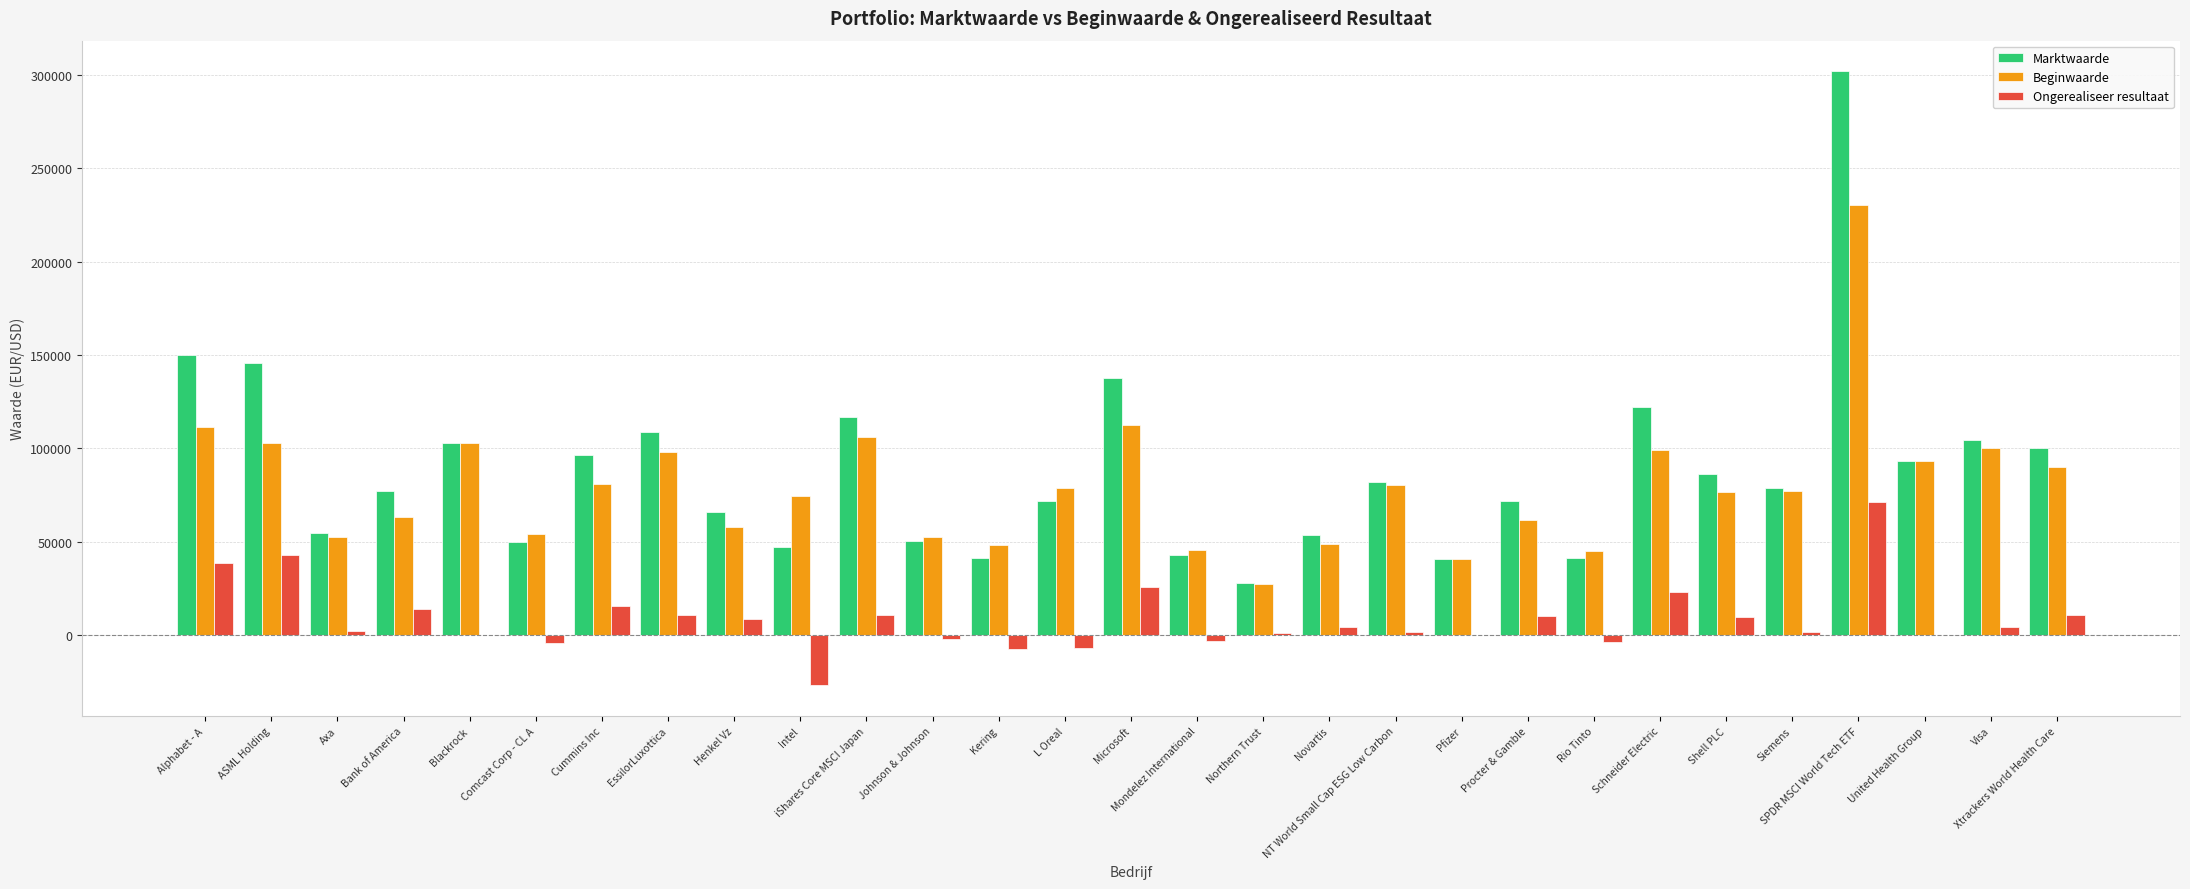

Which series changed the most between Procter & Gamble and Xtrackers World Health Care?

Marktwaarde